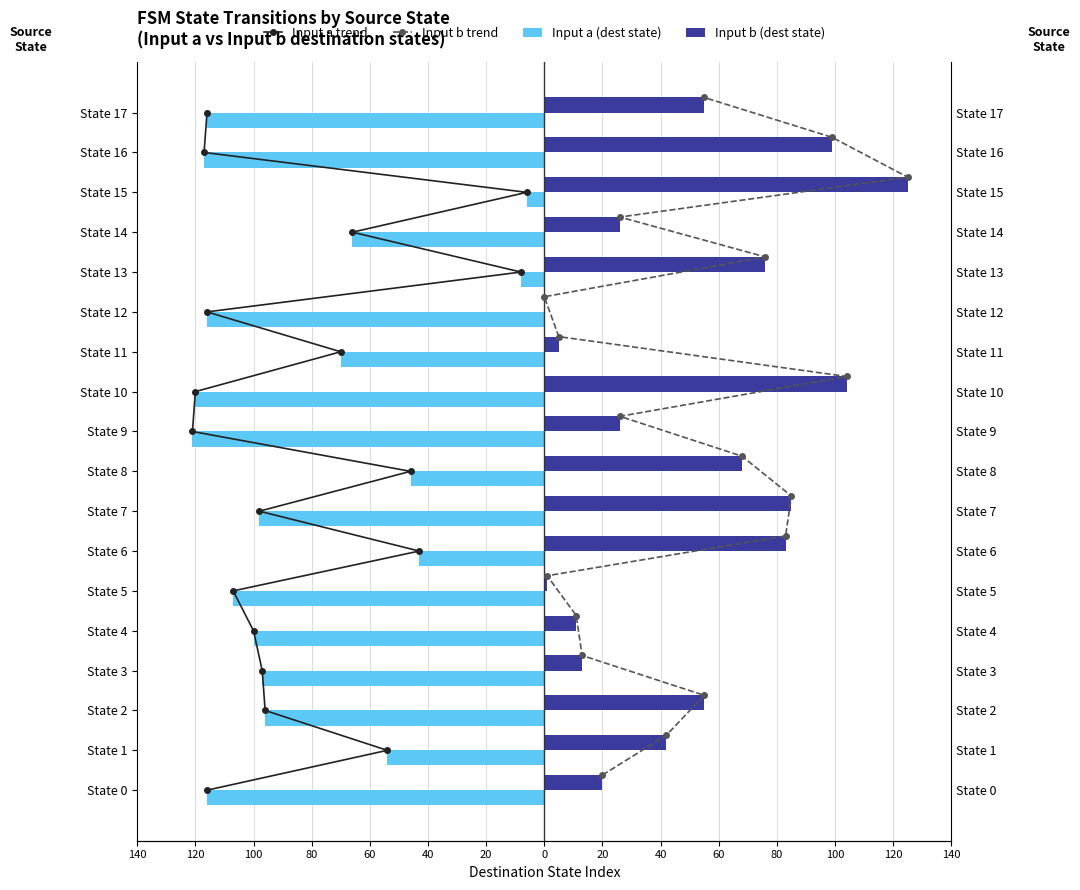

What is the difference between the maximum and minimum values in the Input b (dest state) series?

125.0